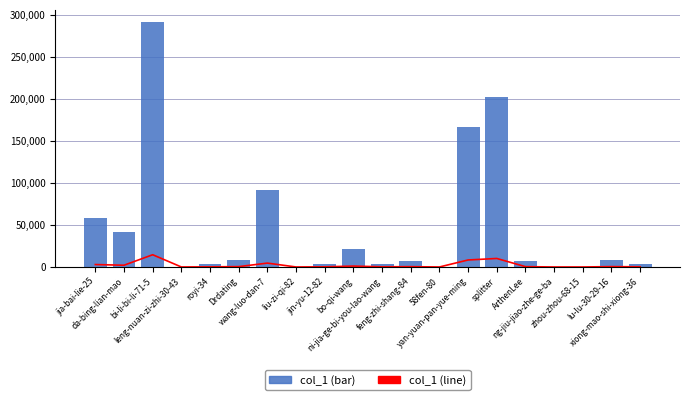

True or false: col_1 (line) has a value of 152.8 at royi-34.

True